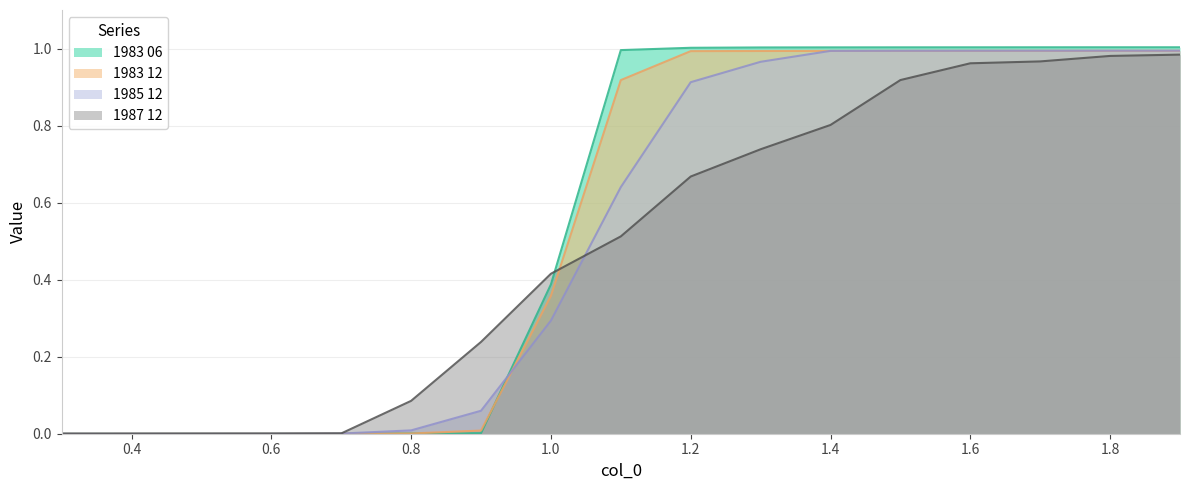

At which category is the sum across all series the highest?

1.9